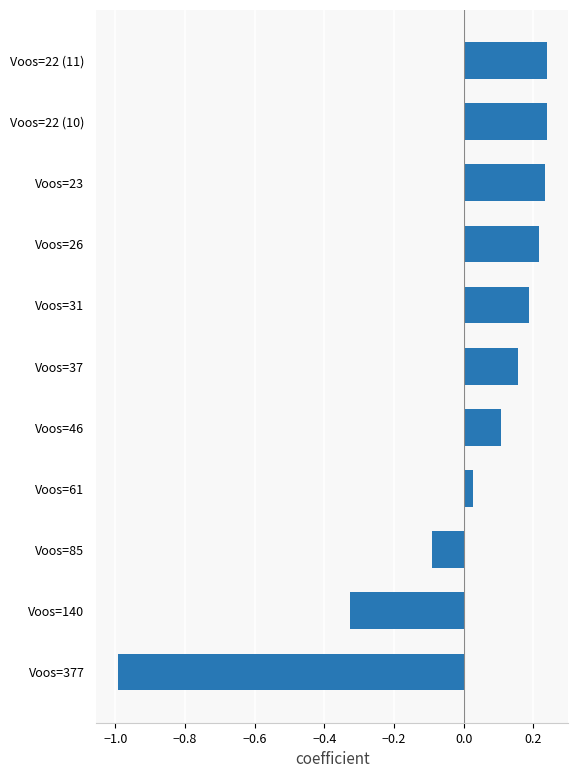

How many values are above zero?

8